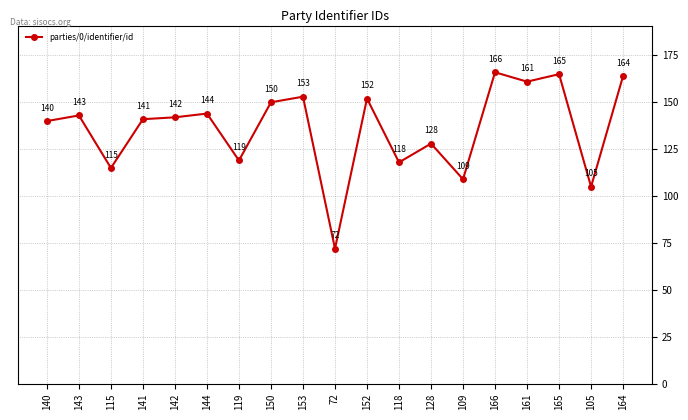

How many interior local valleys (lower than both neighbors) does the data have?

7